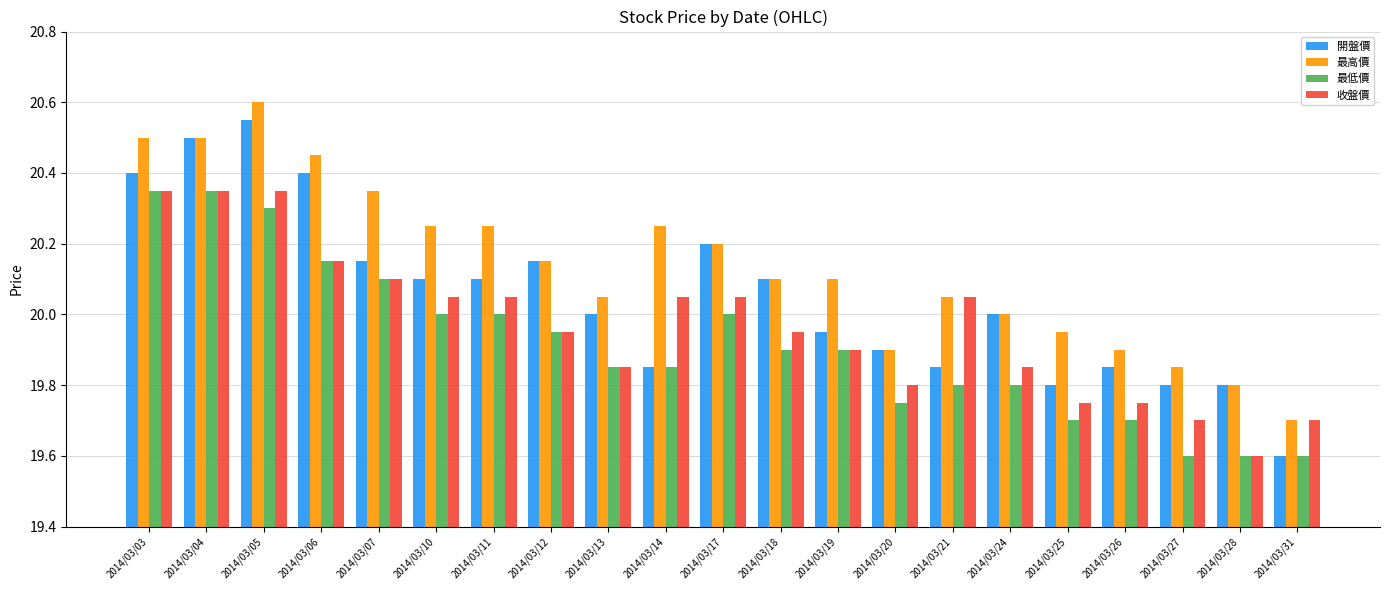

What is the sum of the 最高價 values at 2014/03/28 and 2014/03/18?

39.9